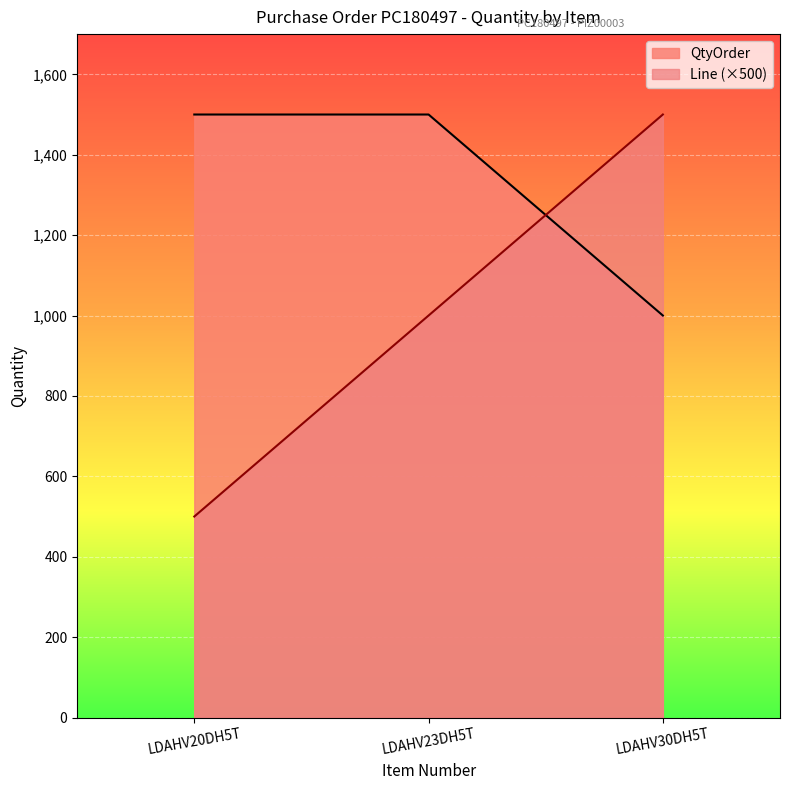

What is the minimum value shown in the chart?

500